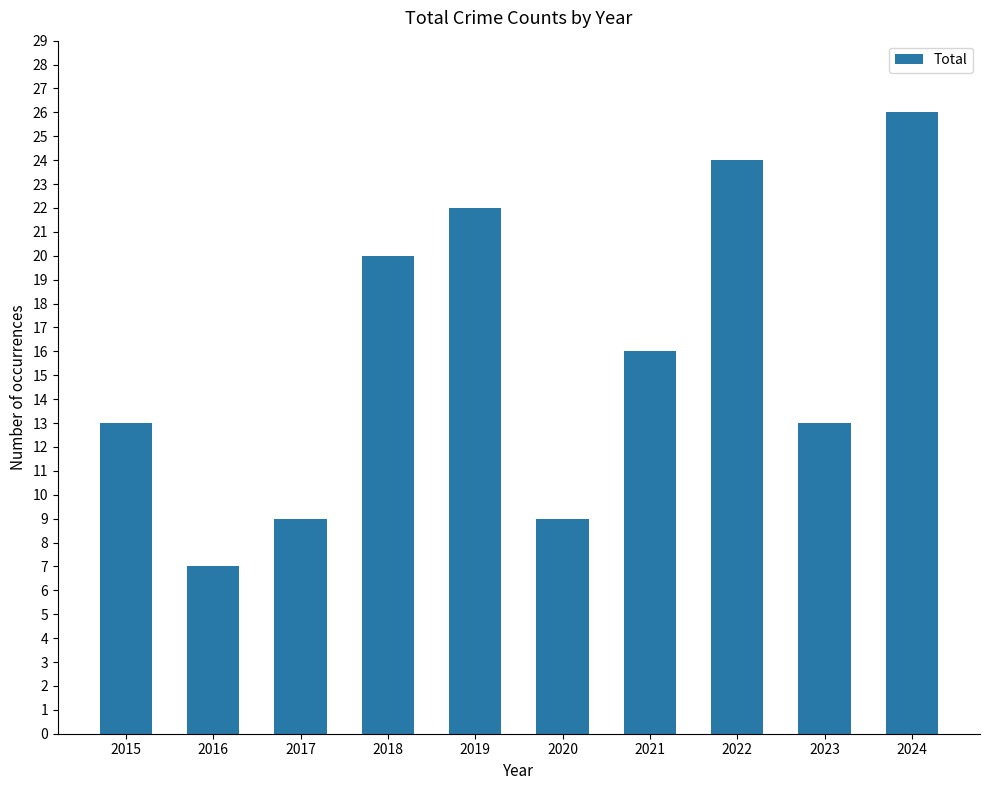

The chart shows a value of 20 at 2018. True or false?

True